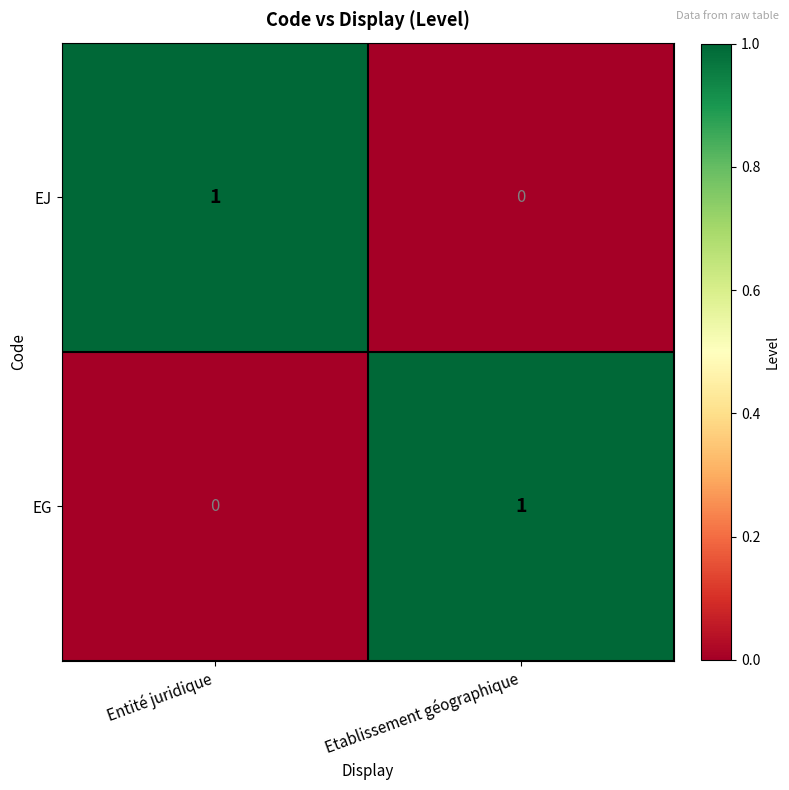

Is it true that EG equals 0 at Entité juridique?

True